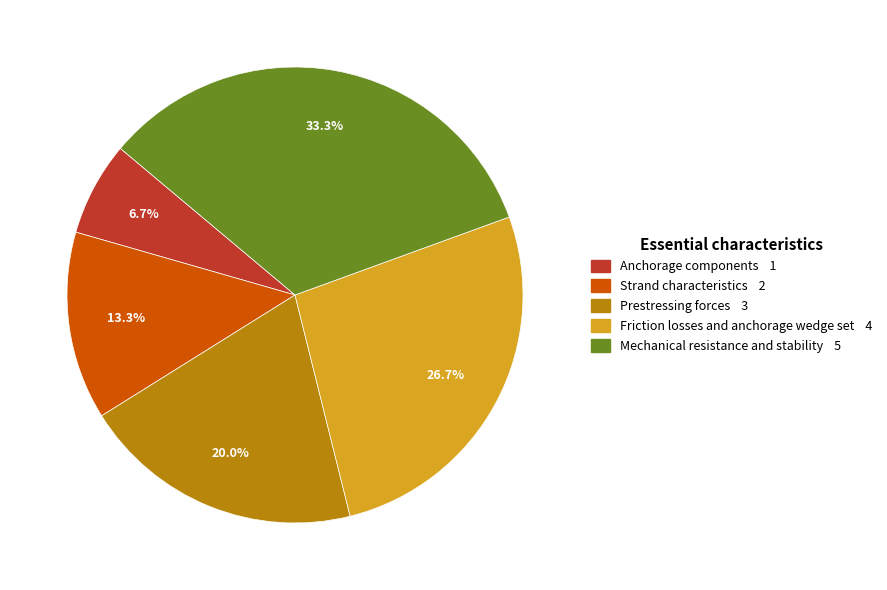

What percentage do Prestressing forces and Mechanical resistance and stability together represent?

53.3%